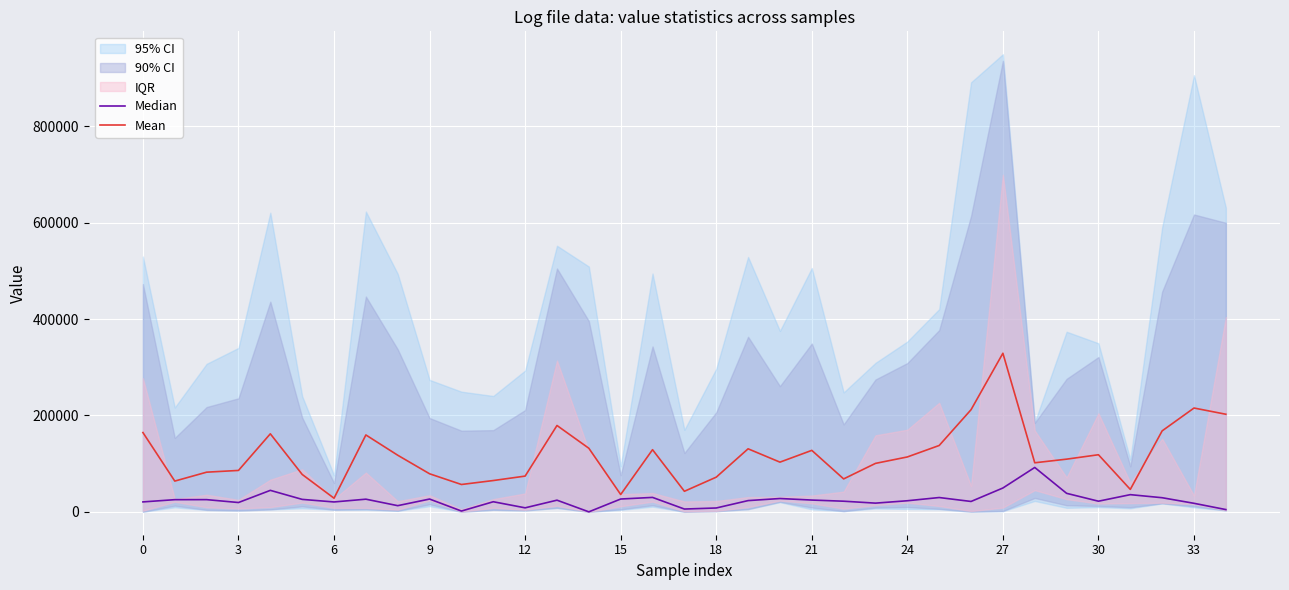

What is the maximum value for Mean?

329216.7